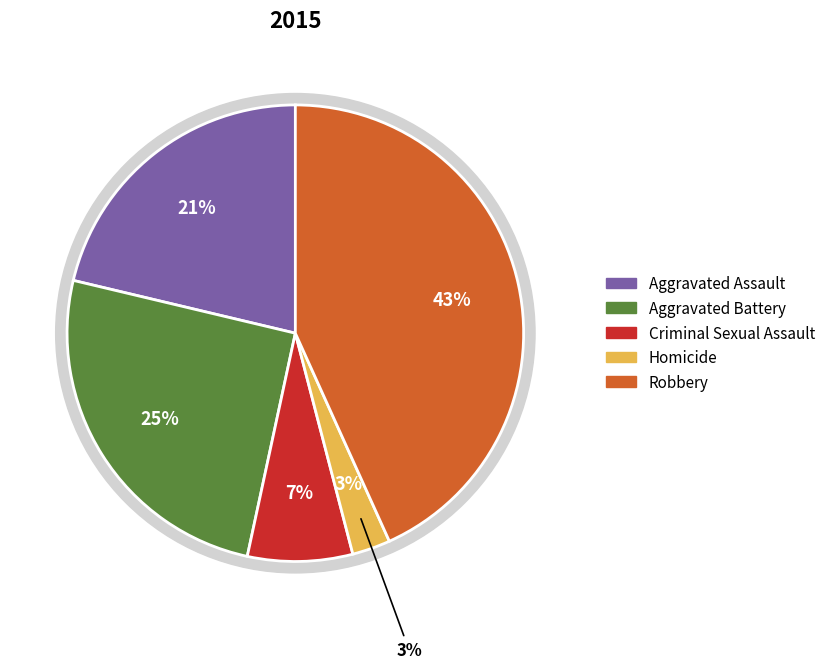

Which category has the smallest portion of the pie?

Homicide